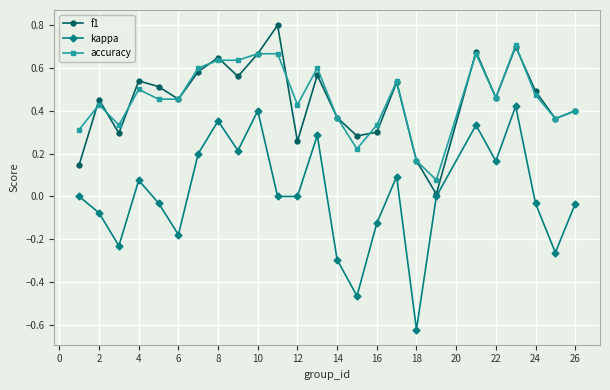

How many data points does each series have?

25